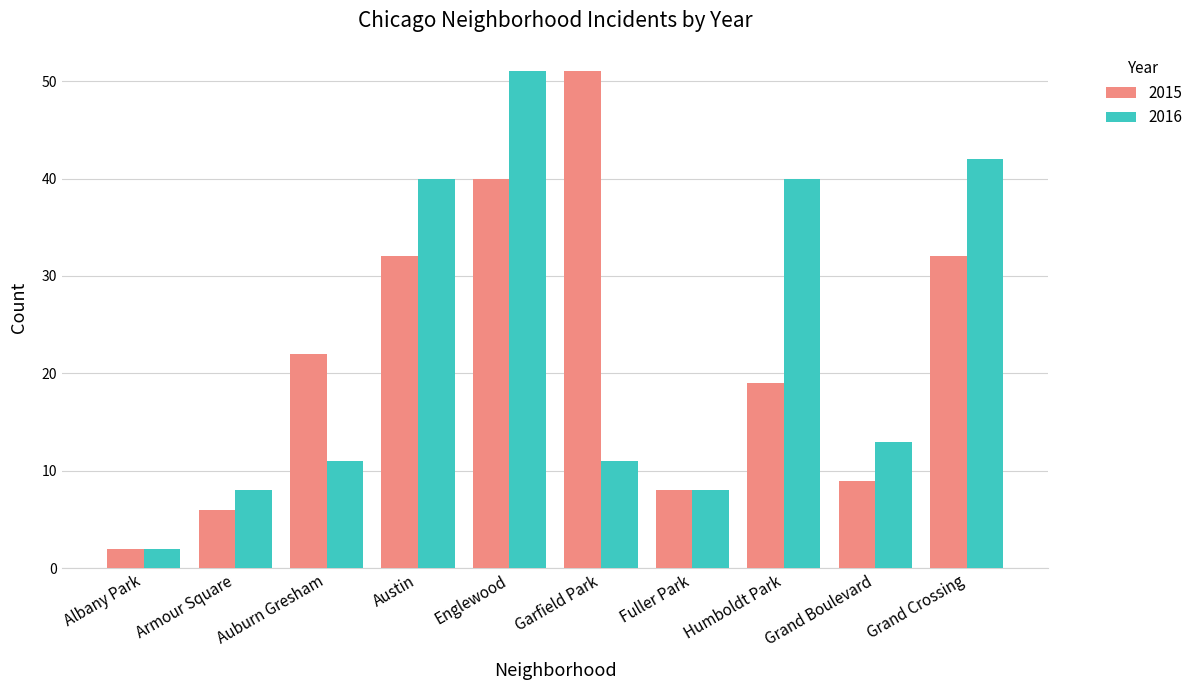

Is the value of 2015 at Auburn Gresham greater than the value of 2016 at Garfield Park?

Yes